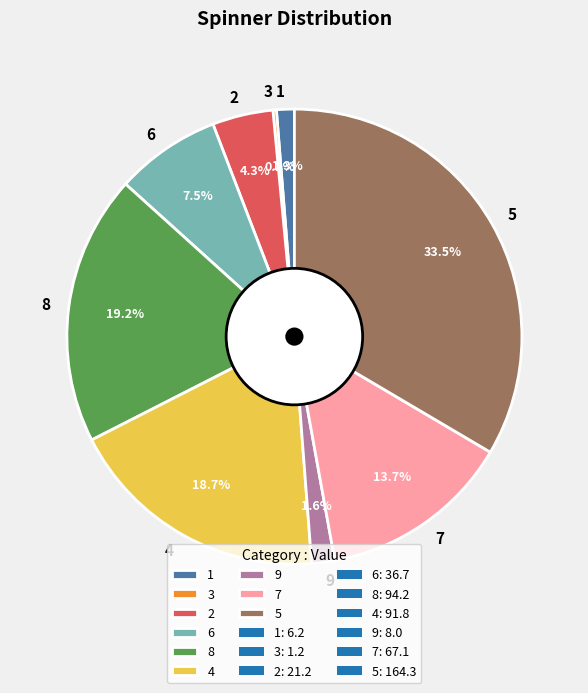

Is there any slice that represents more than half of the pie?

No